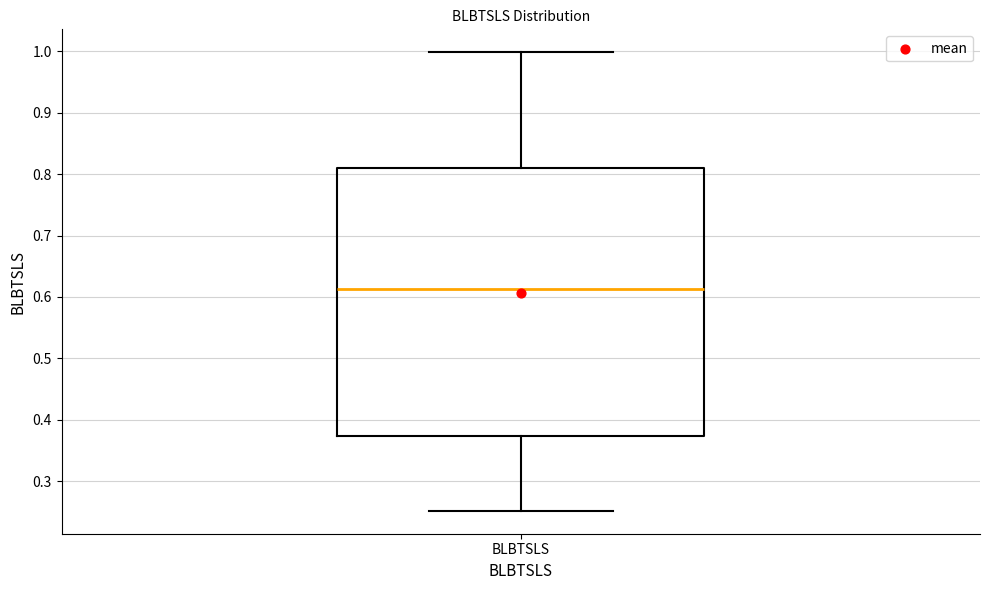

Where does the lower whisker of the box for BLBTSLS end on the y-axis? The values are not printed on the chart, so give them approximately, as read against the axis.

0.25